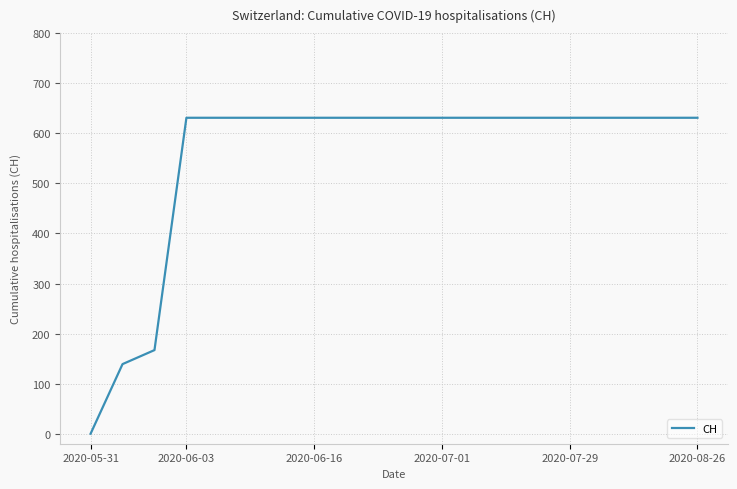

What is the maximum value shown in the chart?

631